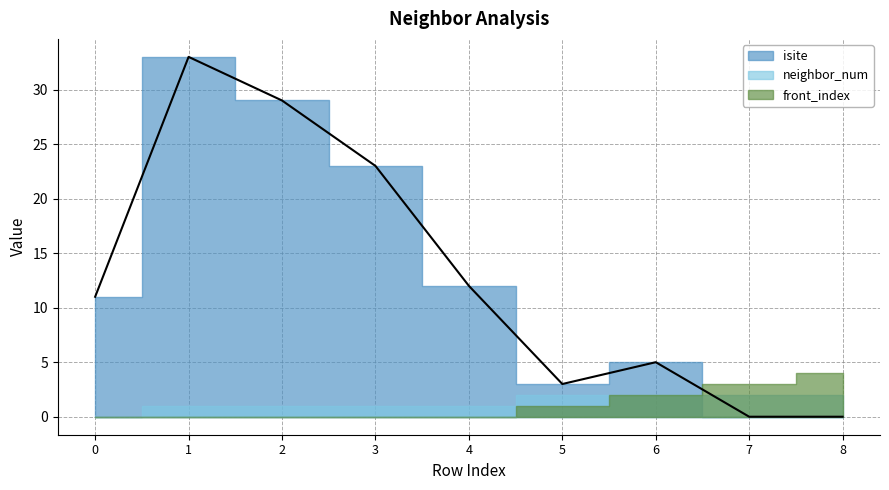

What is the sum of all neighbor_num values?

12